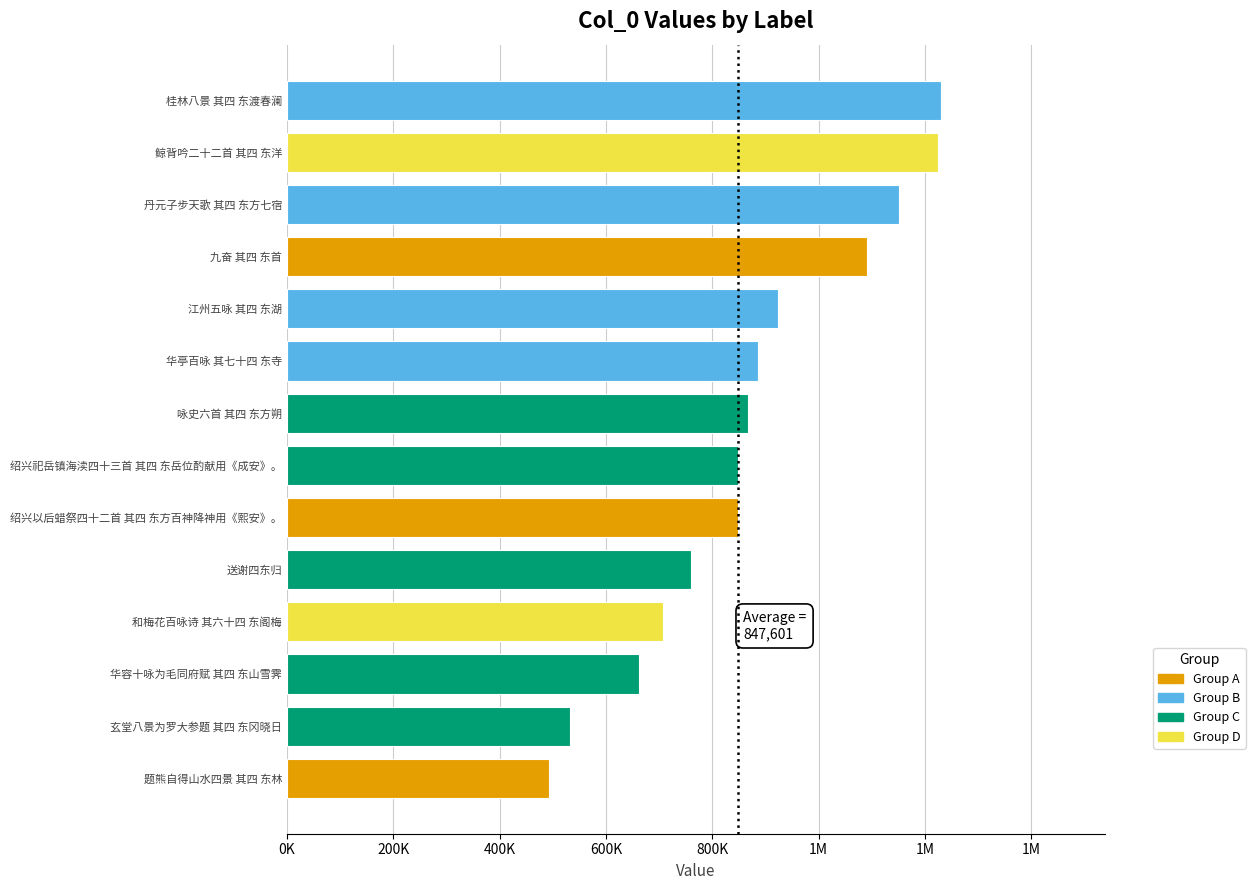

Does the chart contain any negative values?

No